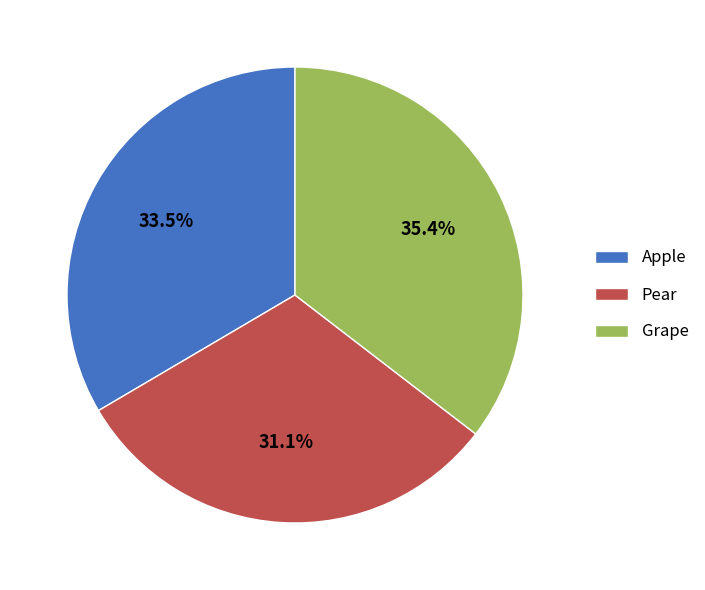

To the nearest percent, what percentage of the pie is Pear?

31%